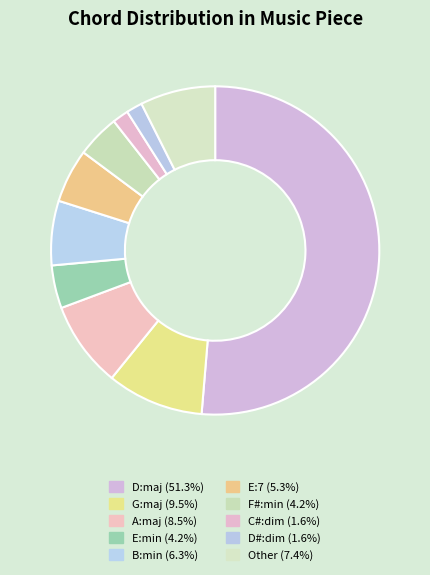

What is the largest slice in the pie chart?

D:maj